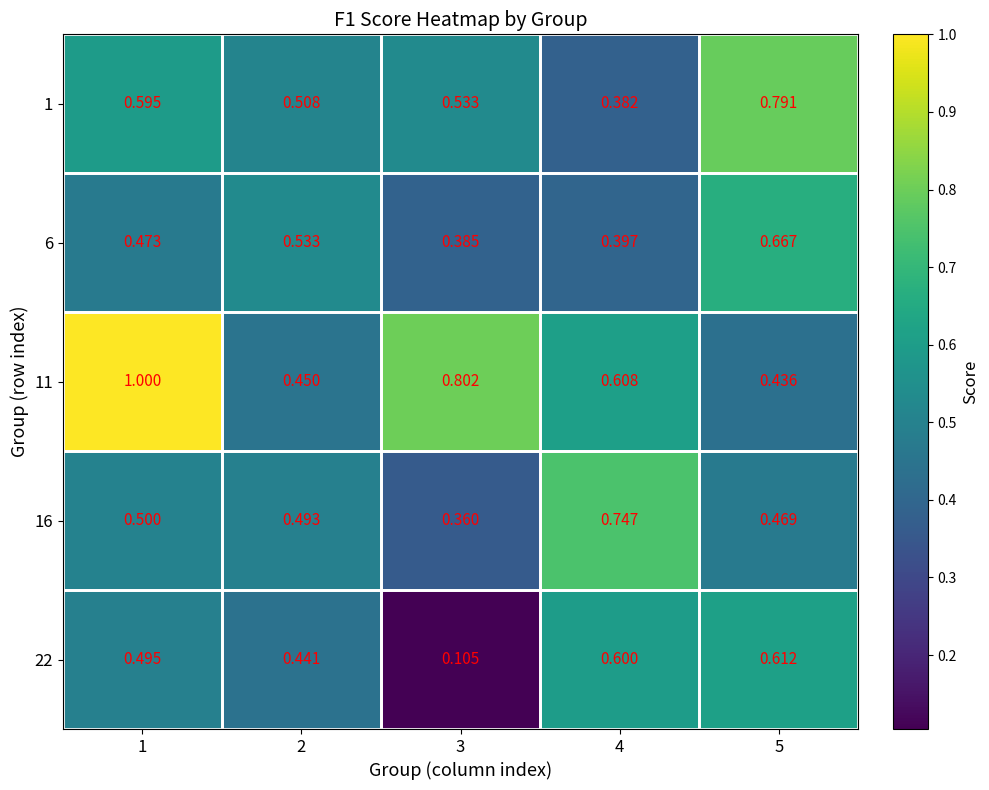

Is the value of 1 at 1 greater than the value of 11 at 1?

No